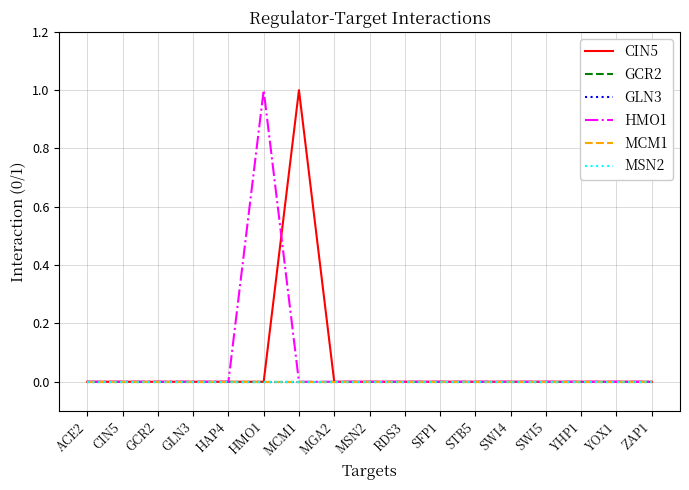

Does the chart display data point markers on the line(s)?

No